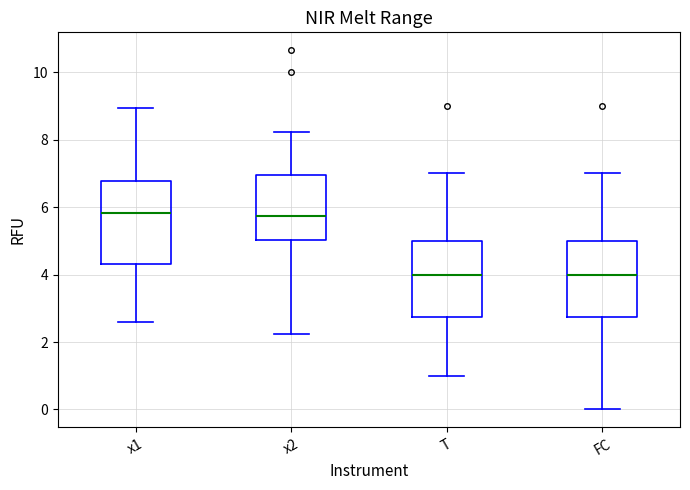

Reading left to right, transcribe this box plot: for each box, give where its median line is, the range the box spans, and where its two whiskers end, as read against the y-axis. The values are not printed on the chart, so give them approximately, as read against the axis.

x1: median 5.8, box 4.4 to 6.8, whiskers 2.6 to 9.0
x2: median 5.8, box 5.0 to 7.0, whiskers 2.2 to 8.2
T: median 4.0, box 2.8 to 5.0, whiskers 1.0 to 7.0
FC: median 4.0, box 2.8 to 5.0, whiskers 0.0 to 7.0